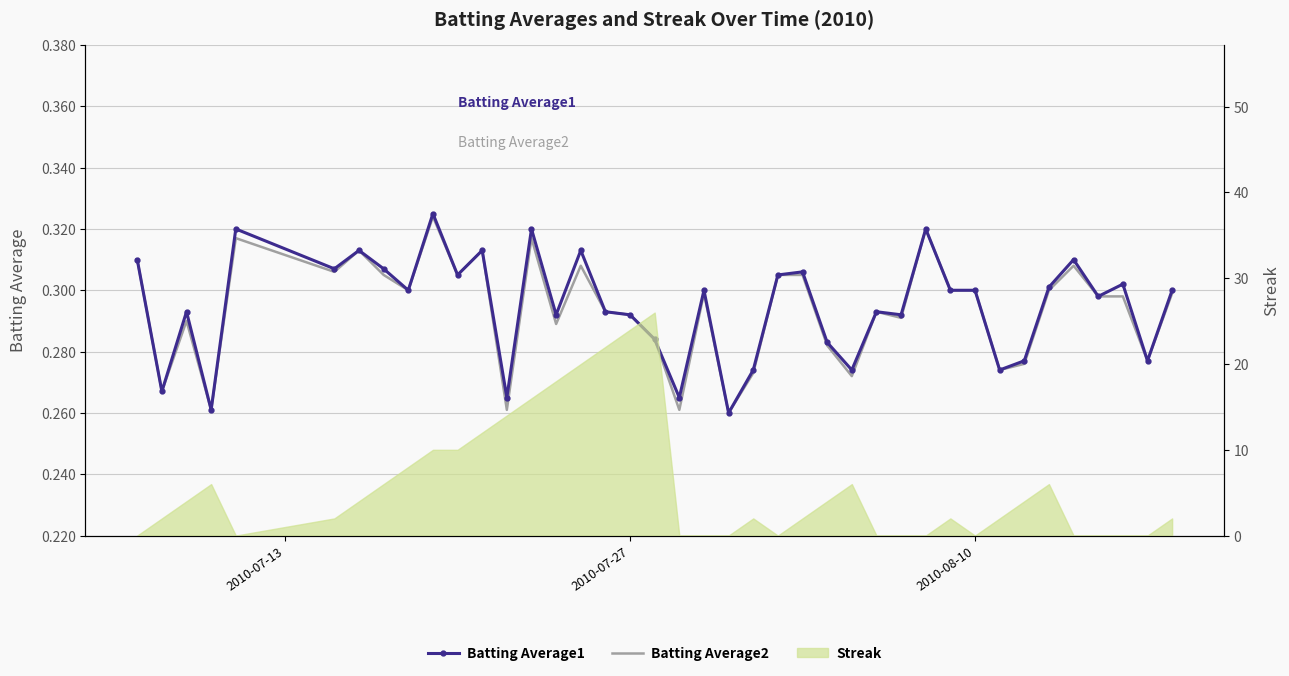

Does the chart have visible grid lines?

Yes